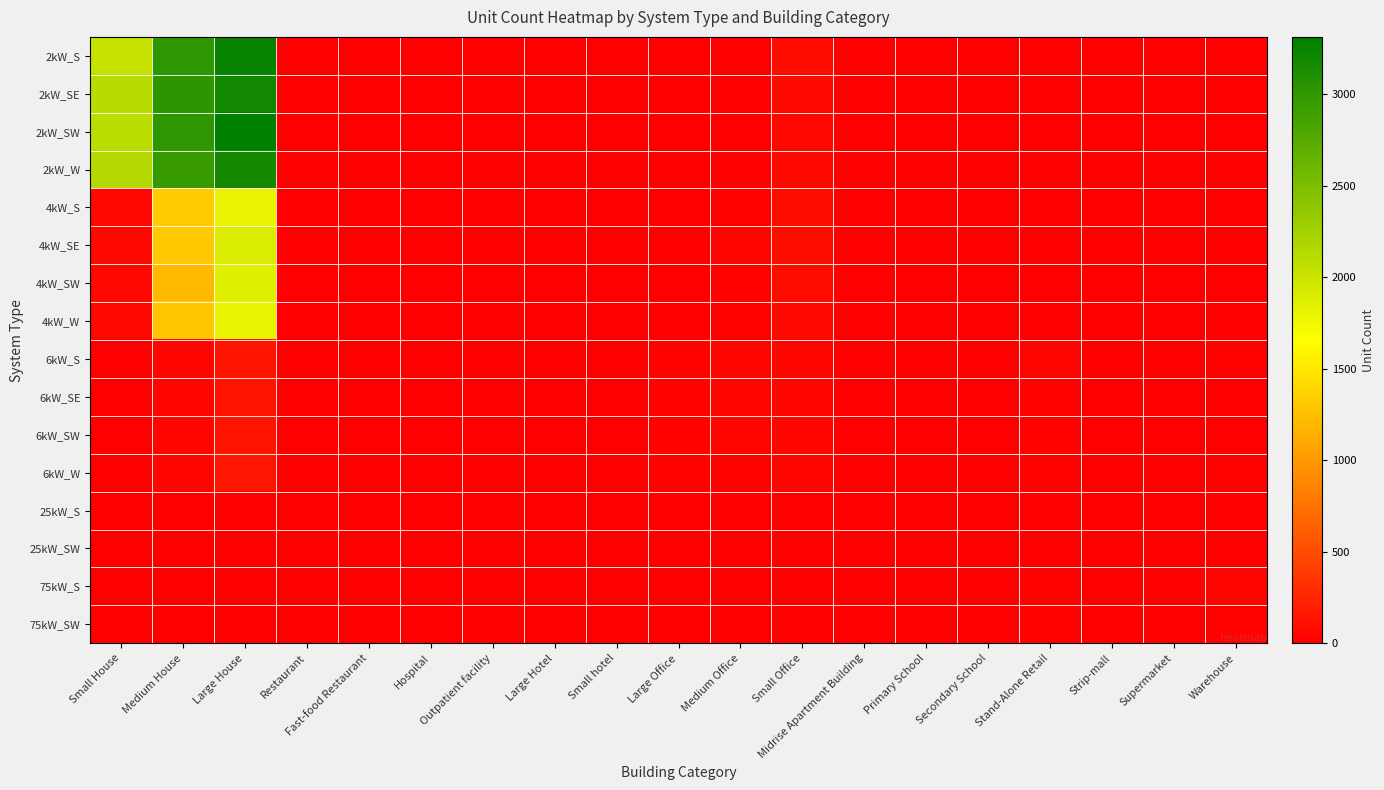

Reading left to right, what are all the values shown in this chart?

2kW_S: Small House=2024	Medium House=3010	Large House=3257	Restaurant=5	Fast-food Restaurant=10	Hospital=0	Outpatient facility=0	Large Hotel=0	Small hotel=0	Large Office=0	Medium Office=4	Small Office=79	Midrise Apartment Building=0	Primary School=0	Secondary School=0	Stand-Alone Retail=0	Strip-mall=0	Supermarket=0	Warehouse=0
2kW_SE: Small House=2116	Medium House=3020	Large House=3185	Restaurant=9	Fast-food Restaurant=7	Hospital=1	Outpatient facility=0	Large Hotel=1	Small hotel=0	Large Office=0	Medium Office=12	Small Office=68	Midrise Apartment Building=0	Primary School=0	Secondary School=0	Stand-Alone Retail=0	Strip-mall=0	Supermarket=0	Warehouse=1
2kW_SW: Small House=2089	Medium House=3006	Large House=3314	Restaurant=7	Fast-food Restaurant=3	Hospital=0	Outpatient facility=0	Large Hotel=1	Small hotel=0	Large Office=2	Medium Office=11	Small Office=63	Midrise Apartment Building=0	Primary School=0	Secondary School=0	Stand-Alone Retail=1	Strip-mall=1	Supermarket=0	Warehouse=0
2kW_W: Small House=2136	Medium House=2956	Large House=3182	Restaurant=5	Fast-food Restaurant=5	Hospital=0	Outpatient facility=1	Large Hotel=0	Small hotel=1	Large Office=0	Medium Office=5	Small Office=55	Midrise Apartment Building=0	Primary School=0	Secondary School=0	Stand-Alone Retail=1	Strip-mall=0	Supermarket=0	Warehouse=3
4kW_S: Small House=54	Medium House=1332	Large House=1787	Restaurant=6	Fast-food Restaurant=5	Hospital=1	Outpatient facility=3	Large Hotel=0	Small hotel=0	Large Office=4	Medium Office=22	Small Office=87	Midrise Apartment Building=0	Primary School=1	Secondary School=0	Stand-Alone Retail=4	Strip-mall=0	Supermarket=0	Warehouse=1
4kW_SE: Small House=53	Medium House=1300	Large House=1896	Restaurant=5	Fast-food Restaurant=3	Hospital=0	Outpatient facility=4	Large Hotel=0	Small hotel=2	Large Office=7	Medium Office=31	Small Office=85	Midrise Apartment Building=2	Primary School=0	Secondary School=1	Stand-Alone Retail=3	Strip-mall=2	Supermarket=0	Warehouse=5
4kW_SW: Small House=53	Medium House=1210	Large House=1862	Restaurant=8	Fast-food Restaurant=7	Hospital=0	Outpatient facility=1	Large Hotel=0	Small hotel=0	Large Office=5	Medium Office=25	Small Office=81	Midrise Apartment Building=1	Primary School=0	Secondary School=1	Stand-Alone Retail=1	Strip-mall=1	Supermarket=0	Warehouse=1
4kW_W: Small House=55	Medium House=1285	Large House=1811	Restaurant=6	Fast-food Restaurant=0	Hospital=1	Outpatient facility=4	Large Hotel=0	Small hotel=0	Large Office=9	Medium Office=23	Small Office=75	Midrise Apartment Building=1	Primary School=1	Secondary School=1	Stand-Alone Retail=4	Strip-mall=1	Supermarket=1	Warehouse=2
6kW_S: Small House=0	Medium House=27	Large House=136	Restaurant=0	Fast-food Restaurant=0	Hospital=0	Outpatient facility=6	Large Hotel=1	Small hotel=2	Large Office=17	Medium Office=31	Small Office=29	Midrise Apartment Building=3	Primary School=1	Secondary School=5	Stand-Alone Retail=27	Strip-mall=1	Supermarket=3	Warehouse=22
6kW_SE: Small House=0	Medium House=28	Large House=117	Restaurant=0	Fast-food Restaurant=0	Hospital=1	Outpatient facility=7	Large Hotel=0	Small hotel=1	Large Office=20	Medium Office=33	Small Office=29	Midrise Apartment Building=4	Primary School=2	Secondary School=5	Stand-Alone Retail=20	Strip-mall=2	Supermarket=1	Warehouse=11
6kW_SW: Small House=0	Medium House=28	Large House=141	Restaurant=1	Fast-food Restaurant=0	Hospital=3	Outpatient facility=6	Large Hotel=1	Small hotel=1	Large Office=21	Medium Office=32	Small Office=33	Midrise Apartment Building=6	Primary School=0	Secondary School=1	Stand-Alone Retail=21	Strip-mall=4	Supermarket=2	Warehouse=10
6kW_W: Small House=0	Medium House=28	Large House=153	Restaurant=5	Fast-food Restaurant=0	Hospital=2	Outpatient facility=5	Large Hotel=0	Small hotel=1	Large Office=18	Medium Office=23	Small Office=27	Midrise Apartment Building=3	Primary School=6	Secondary School=1	Stand-Alone Retail=20	Strip-mall=5	Supermarket=3	Warehouse=13
25kW_S: Small House=0	Medium House=0	Large House=0	Restaurant=0	Fast-food Restaurant=0	Hospital=0	Outpatient facility=2	Large Hotel=0	Small hotel=0	Large Office=8	Medium Office=10	Small Office=0	Midrise Apartment Building=0	Primary School=5	Secondary School=5	Stand-Alone Retail=8	Strip-mall=4	Supermarket=1	Warehouse=11
25kW_SW: Small House=0	Medium House=0	Large House=0	Restaurant=0	Fast-food Restaurant=0	Hospital=0	Outpatient facility=1	Large Hotel=0	Small hotel=0	Large Office=6	Medium Office=3	Small Office=0	Midrise Apartment Building=3	Primary School=2	Secondary School=3	Stand-Alone Retail=10	Strip-mall=1	Supermarket=3	Warehouse=8
75kW_S: Small House=0	Medium House=0	Large House=0	Restaurant=0	Fast-food Restaurant=0	Hospital=1	Outpatient facility=1	Large Hotel=1	Small hotel=0	Large Office=8	Medium Office=1	Small Office=0	Midrise Apartment Building=2	Primary School=1	Secondary School=5	Stand-Alone Retail=16	Strip-mall=5	Supermarket=7	Warehouse=26
75kW_SW: Small House=0	Medium House=0	Large House=0	Restaurant=0	Fast-food Restaurant=0	Hospital=2	Outpatient facility=0	Large Hotel=0	Small hotel=1	Large Office=11	Medium Office=4	Small Office=0	Midrise Apartment Building=2	Primary School=1	Secondary School=6	Stand-Alone Retail=15	Strip-mall=6	Supermarket=11	Warehouse=13